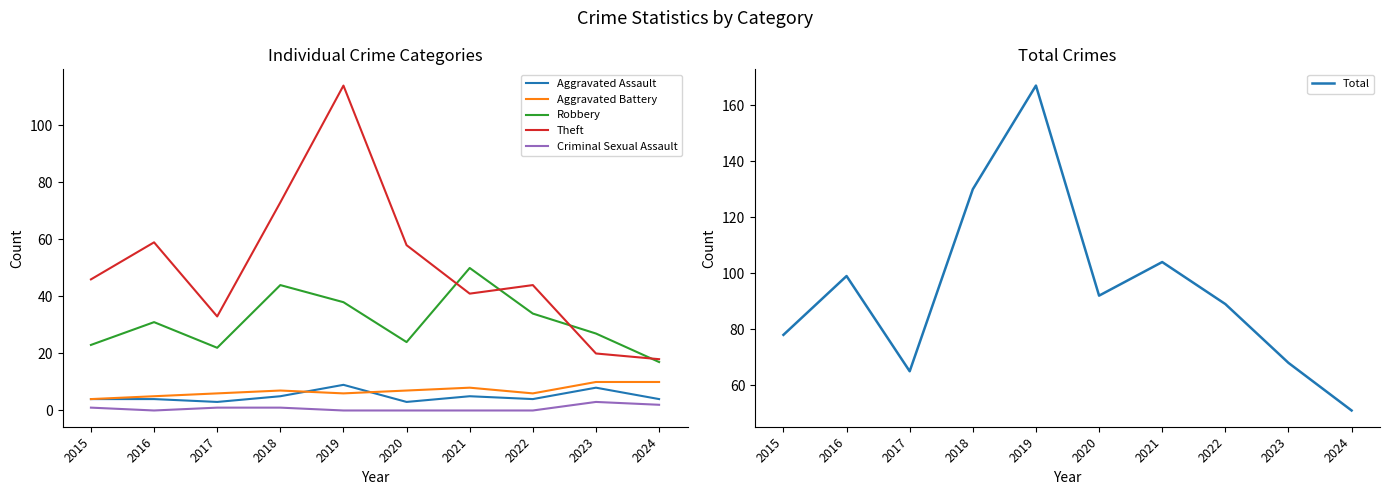

What are all the series names shown in the legend?

Aggravated Assault, Aggravated Battery, Robbery, Theft, Criminal Sexual Assault, Total